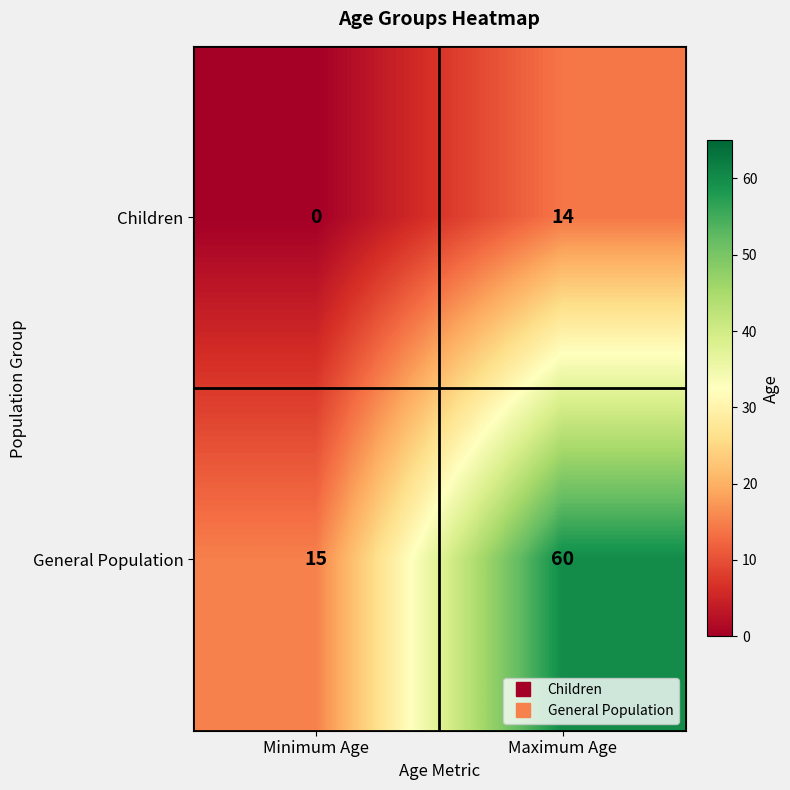

What is the total value across all series at Minimum Age?

15